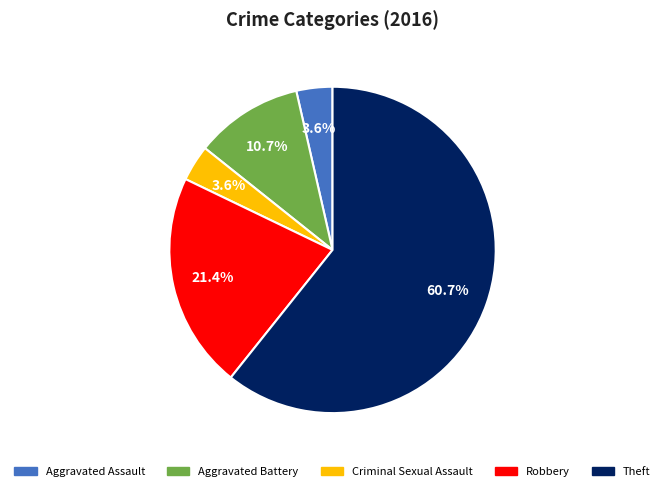

To the nearest percent, what portion does Aggravated Battery represent?

11%